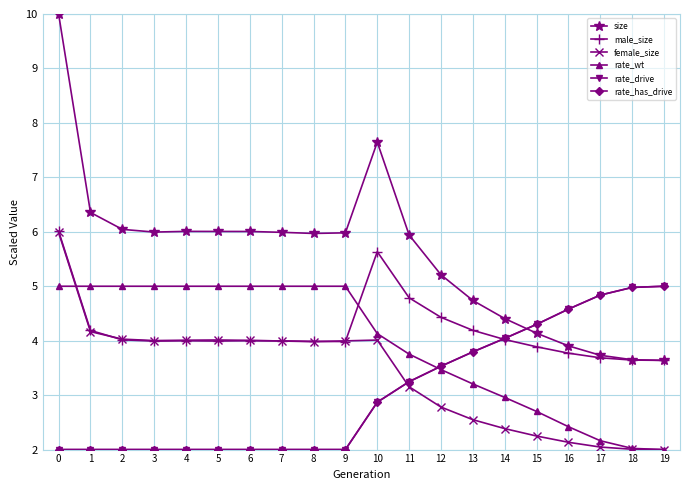

Does the chart have visible grid lines?

Yes